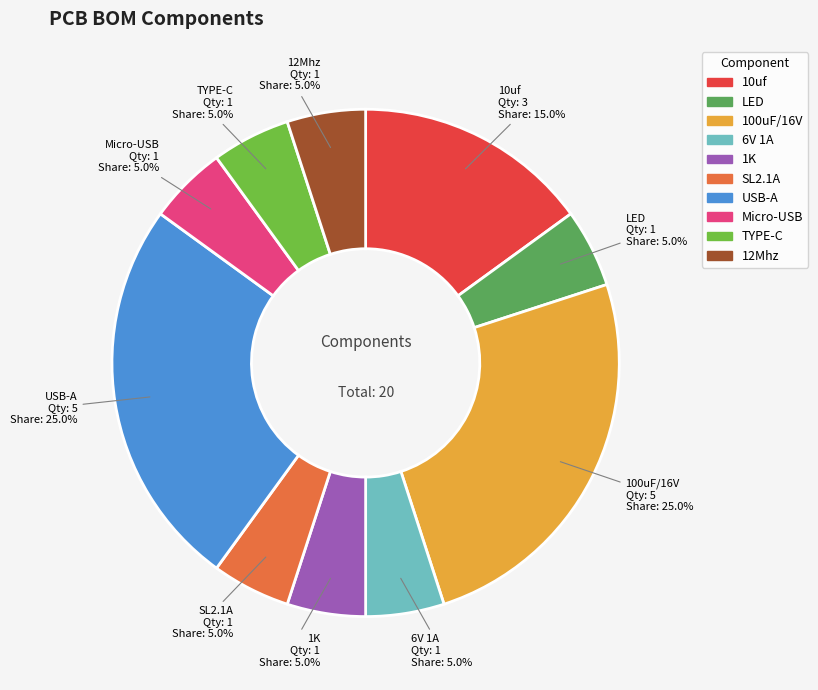

What percentage is the 6V 1A slice, to the nearest percent?

5%